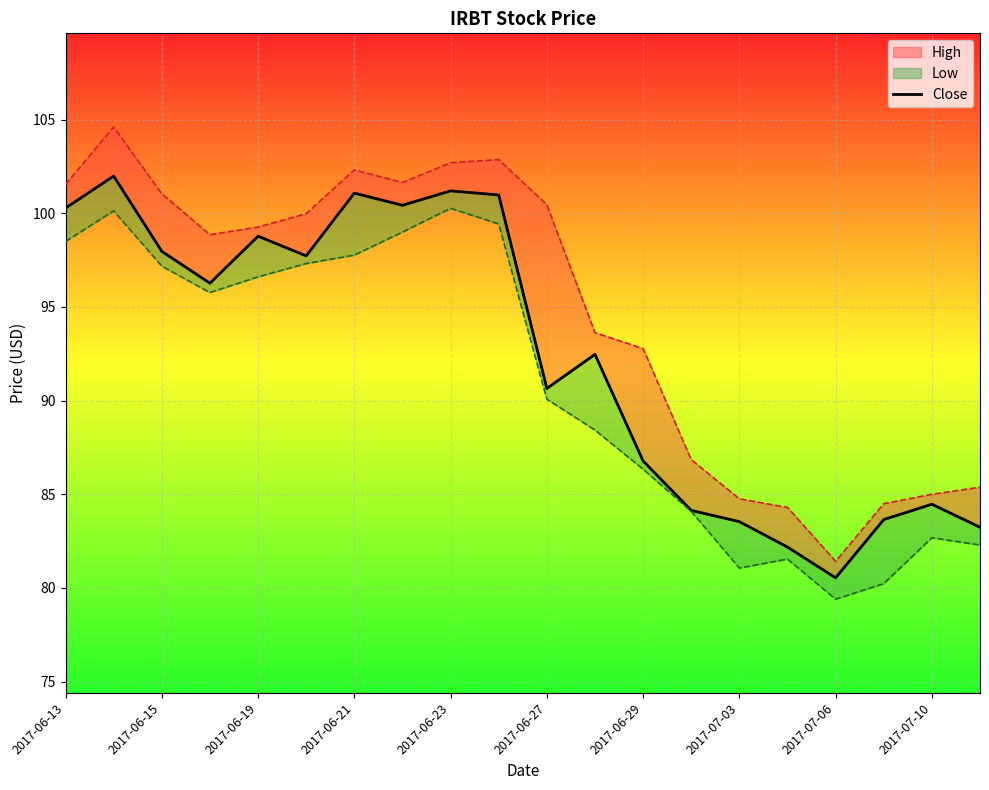

What is the difference between the maximum and minimum values?

21.4